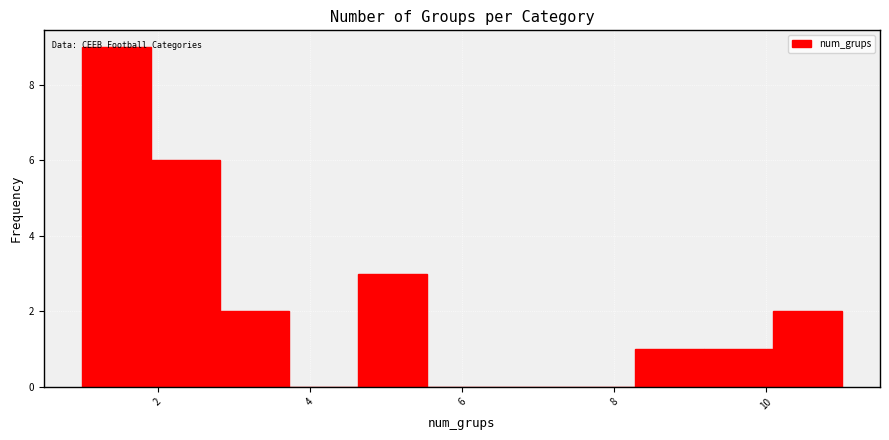

Which range on the x-axis has the tallest bar?

1.0 to 2.0